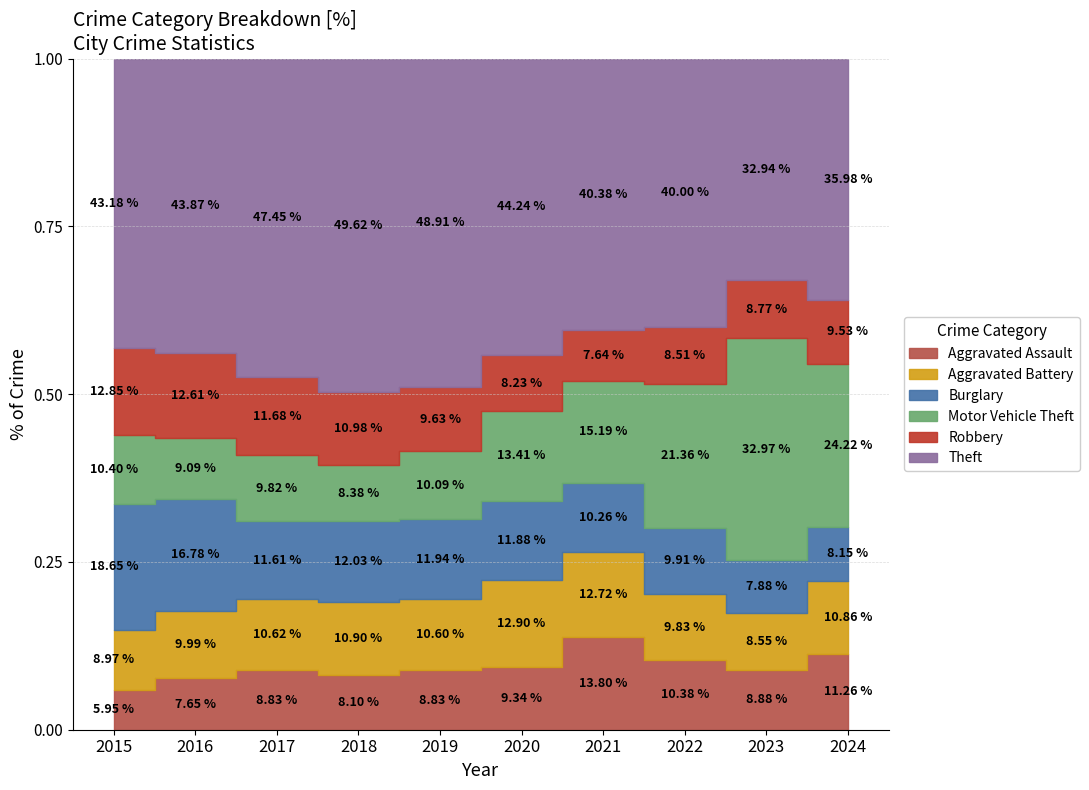

How many Aggravated Battery values are between 238 and 269?

6